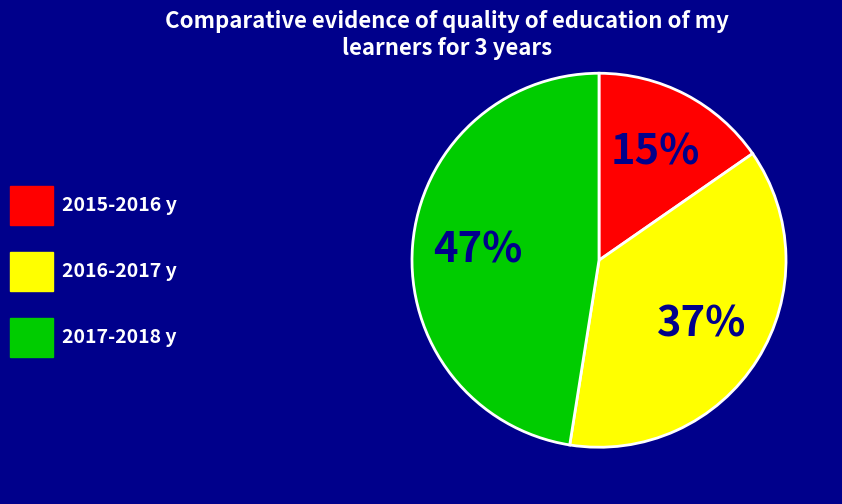

Is there a majority slice in this chart?

No